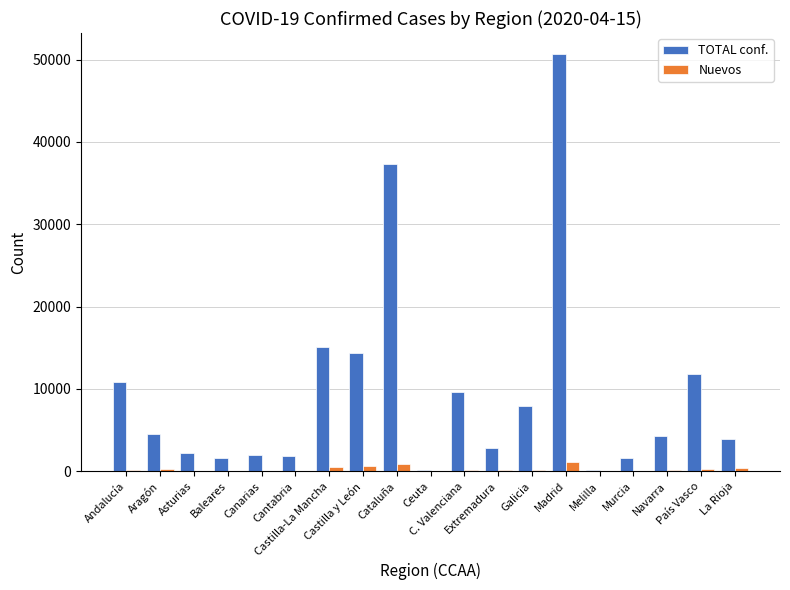

What are all the series names shown in the legend?

TOTAL conf., Nuevos